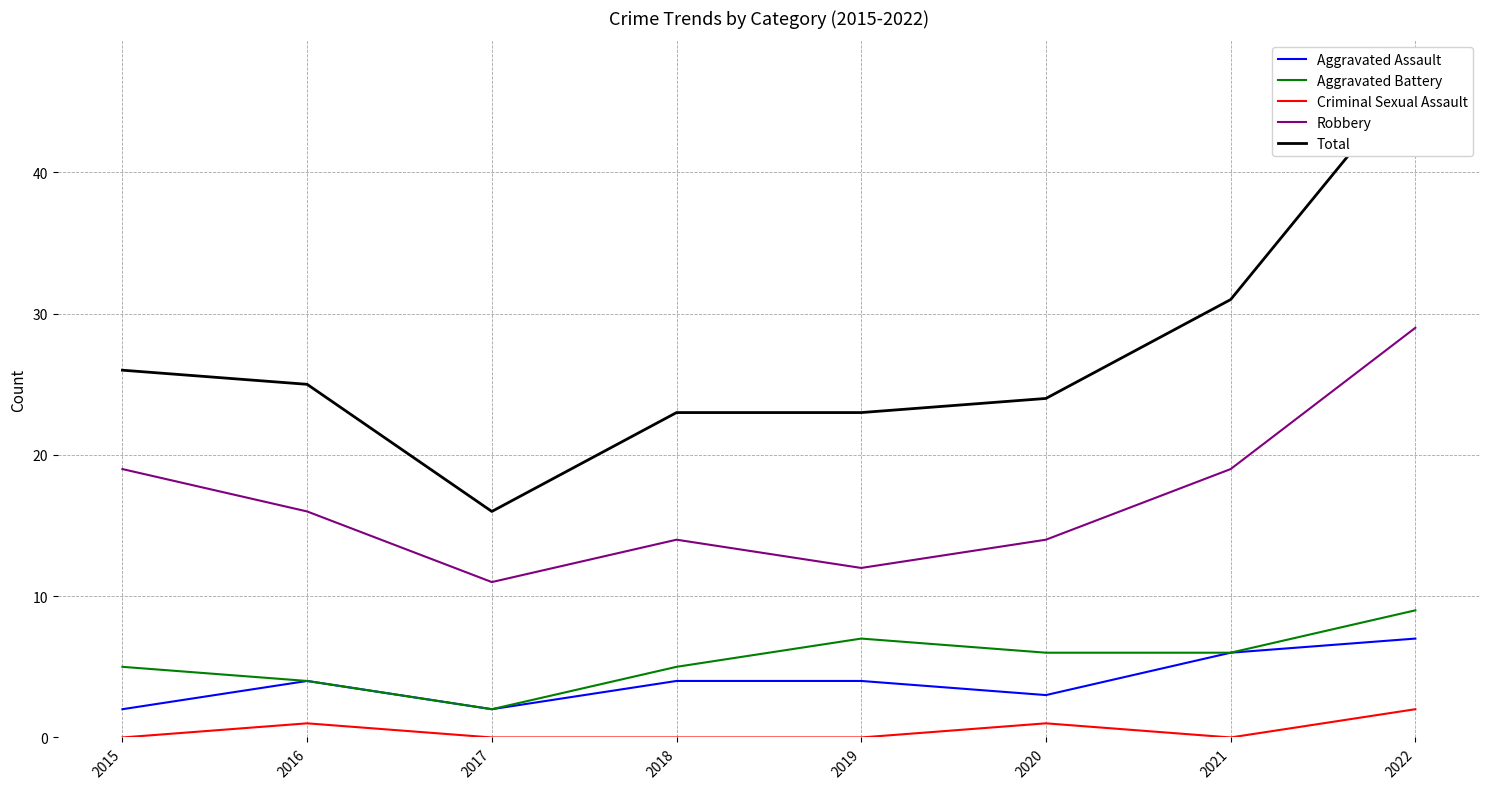

Which series has the widest spread of values?

Total